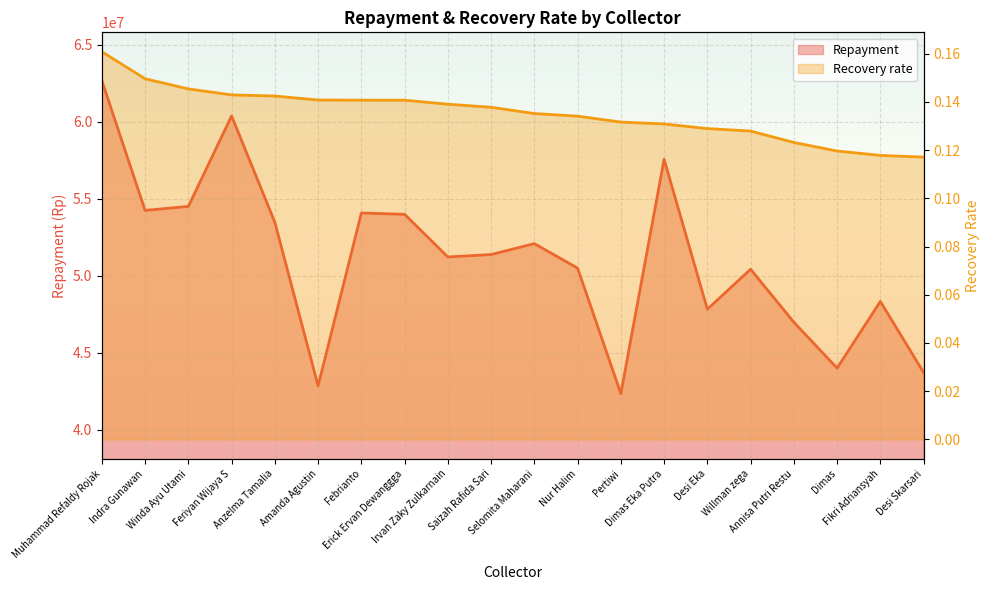

True or false: Repayment and Recovery rate intersect in this chart.

False